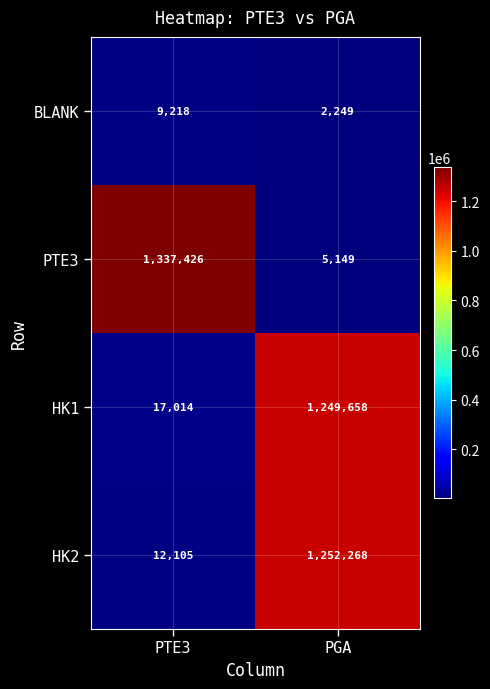

Which series has the largest total across all categories?

PTE3